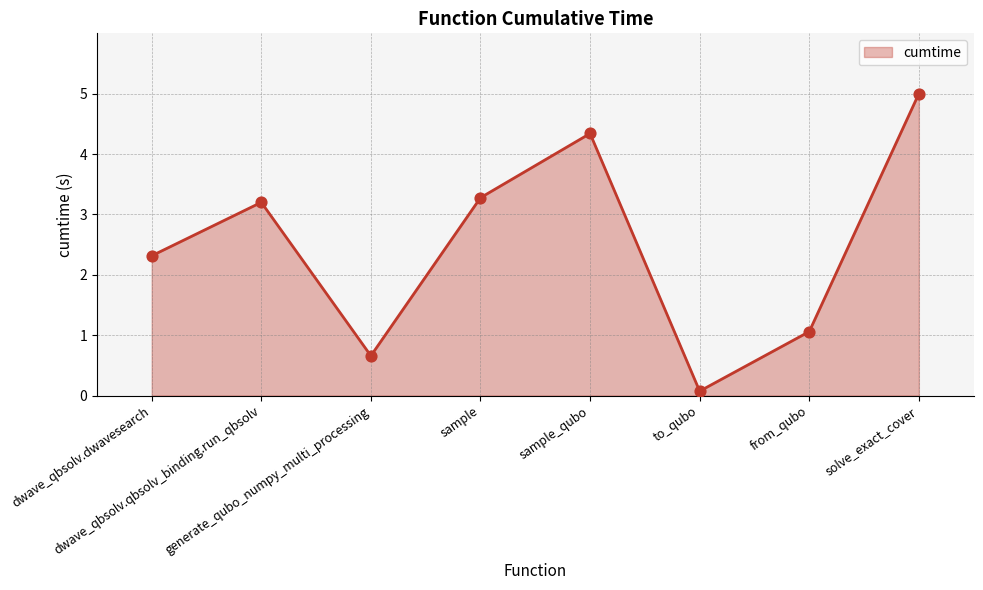

Between dwave_qbsolv.qbsolv_binding.run_qbsolv and from_qubo, which is larger?

dwave_qbsolv.qbsolv_binding.run_qbsolv